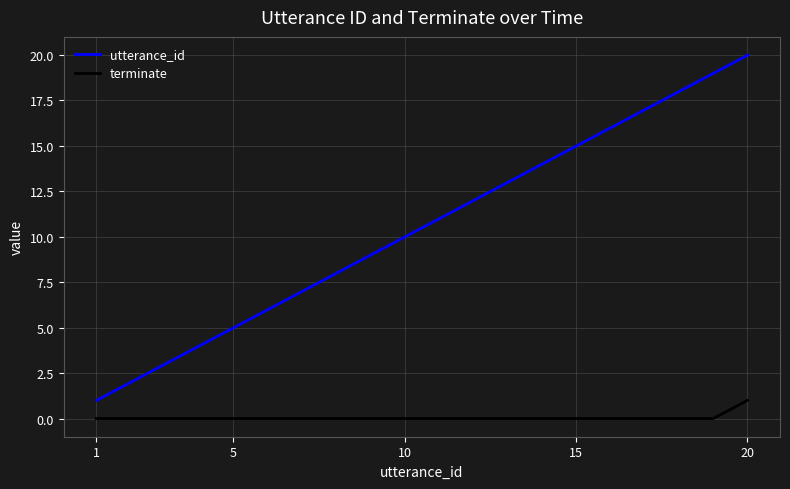

True or false: terminate and utterance_id intersect in this chart.

False